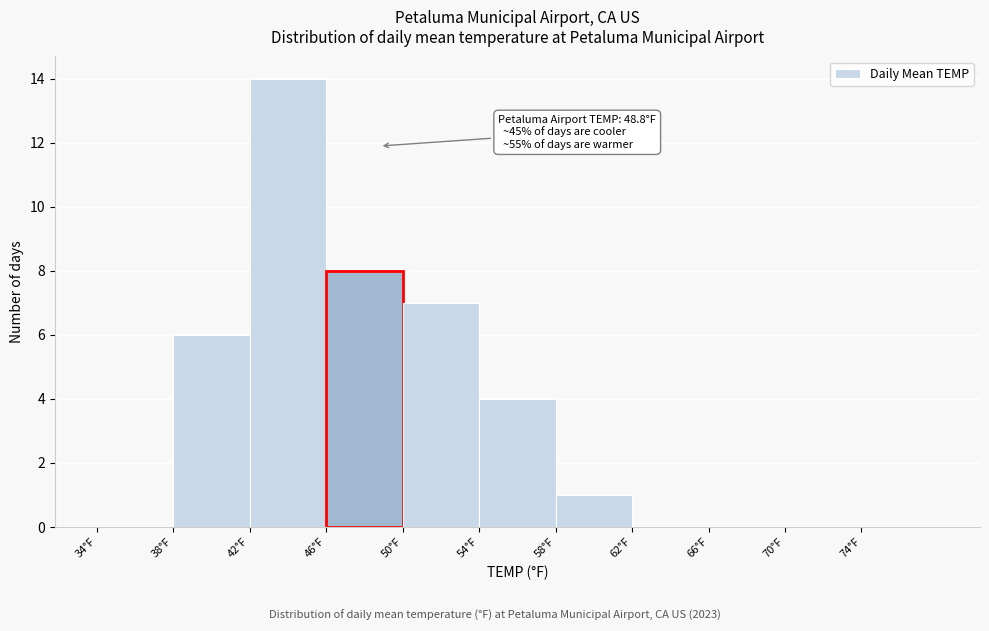

Over which range of the x-axis is the bar tallest?

42 to 46